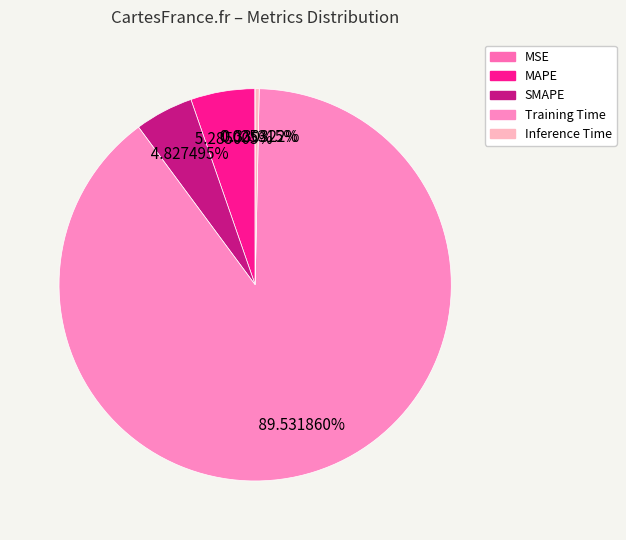

True or false: Inference Time accounts for 0% of the total.

True